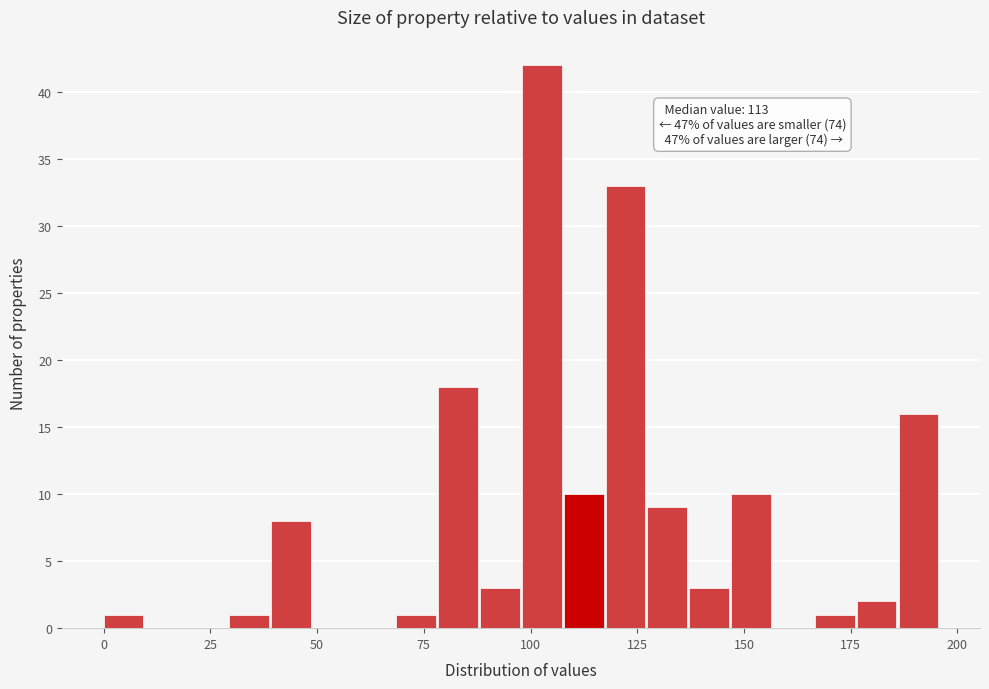

Around what value on the x-axis is the tallest bar? Give the approximate position of its centre, as read against the axis.

105